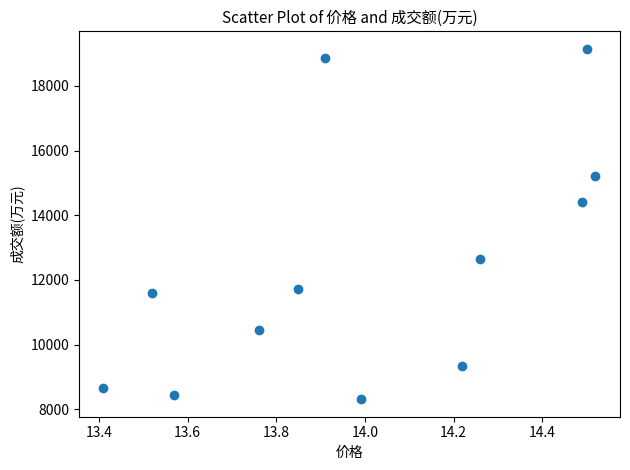

What Y value in the scatter plot is closest to 13729?

14420